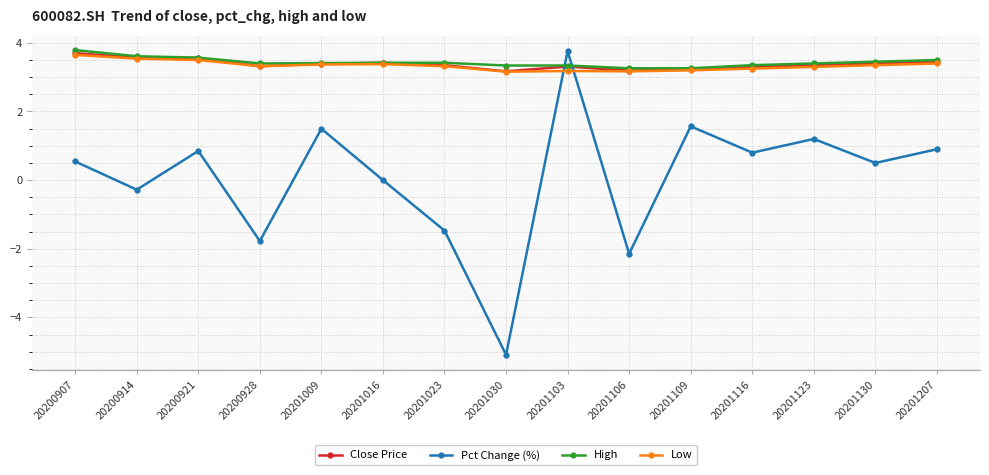

Where do Low and Pct Change (%) first cross each other?

20201030 and 20201103